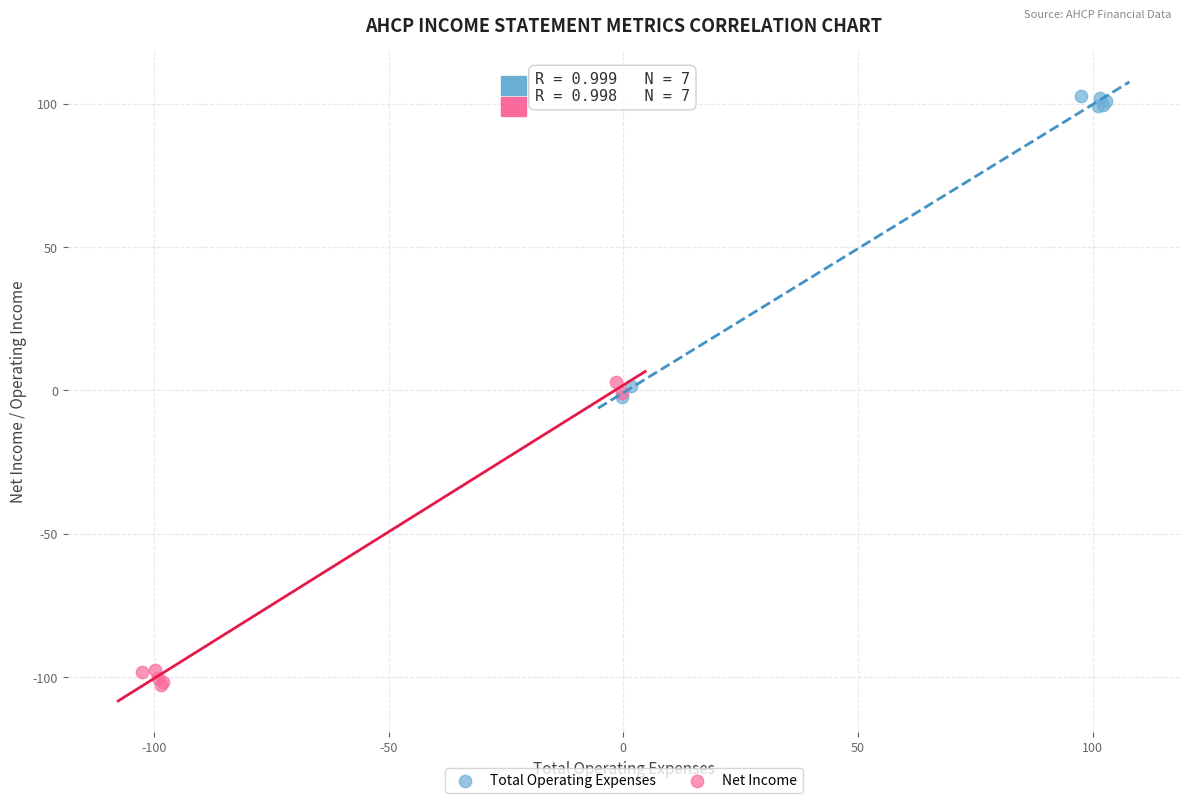

Which series contains the highest Y value?

Total Operating Expenses